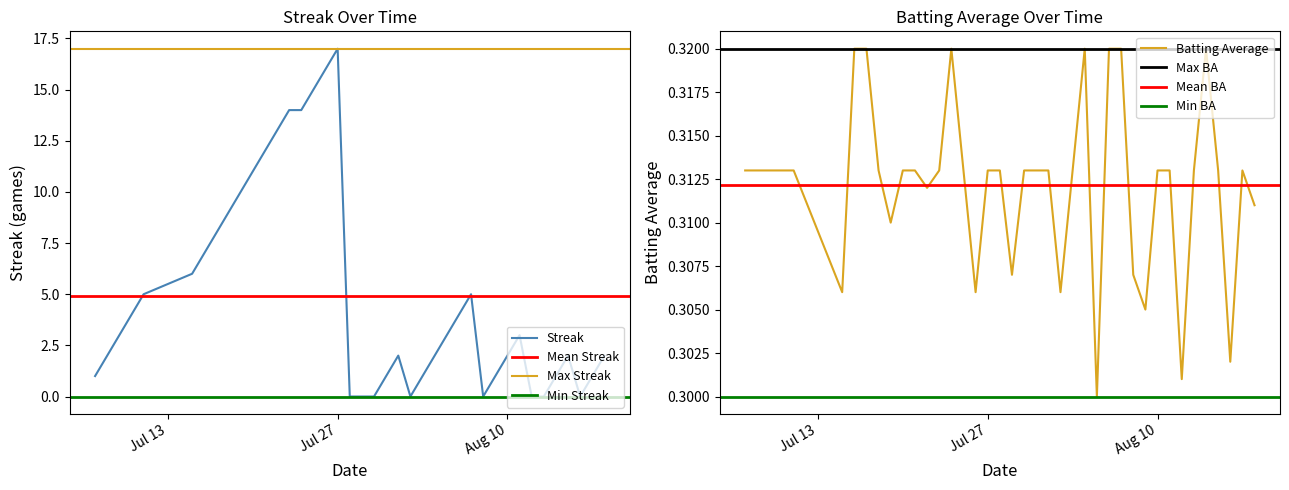

What is the highest value of the Streak series?

17